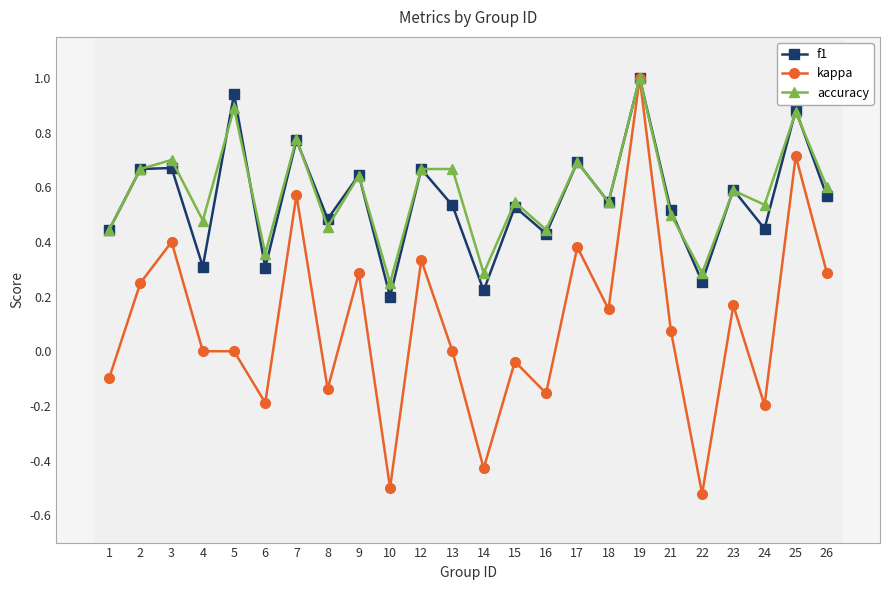

Which category has the lowest value across all series?

22